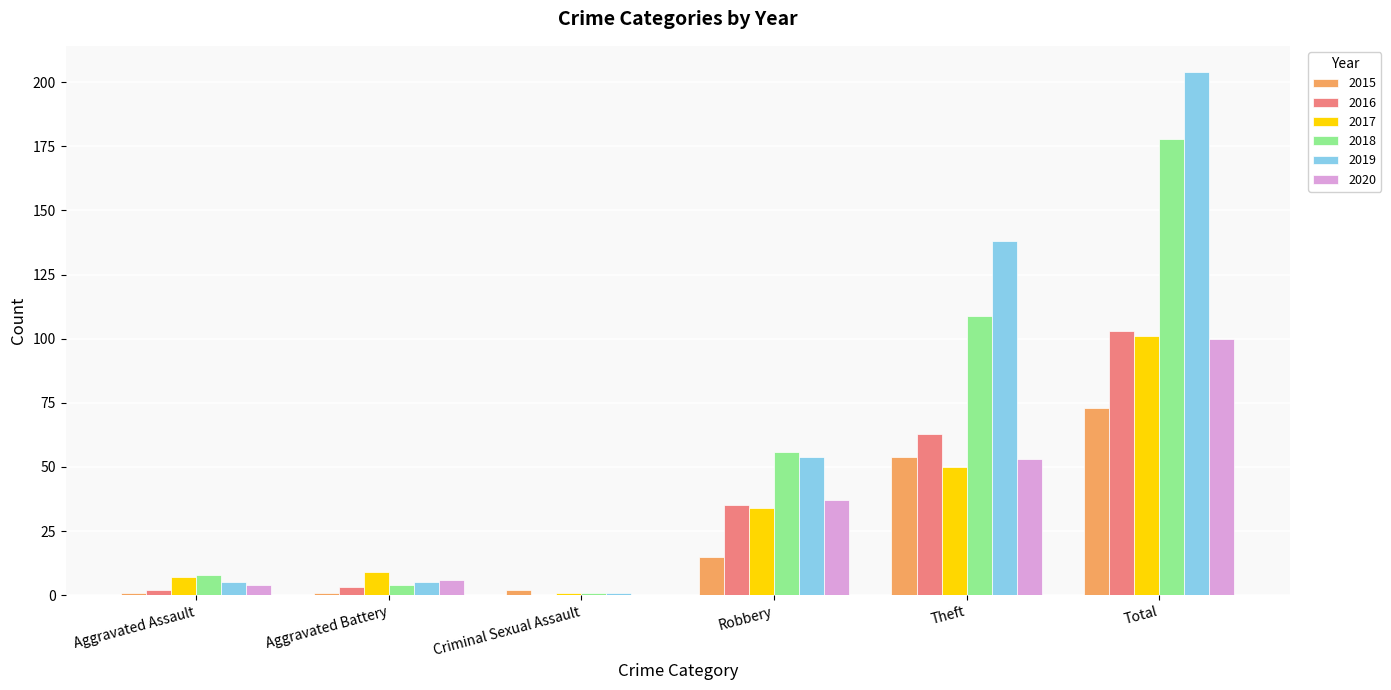

What is the sum of all 2020 values?

200